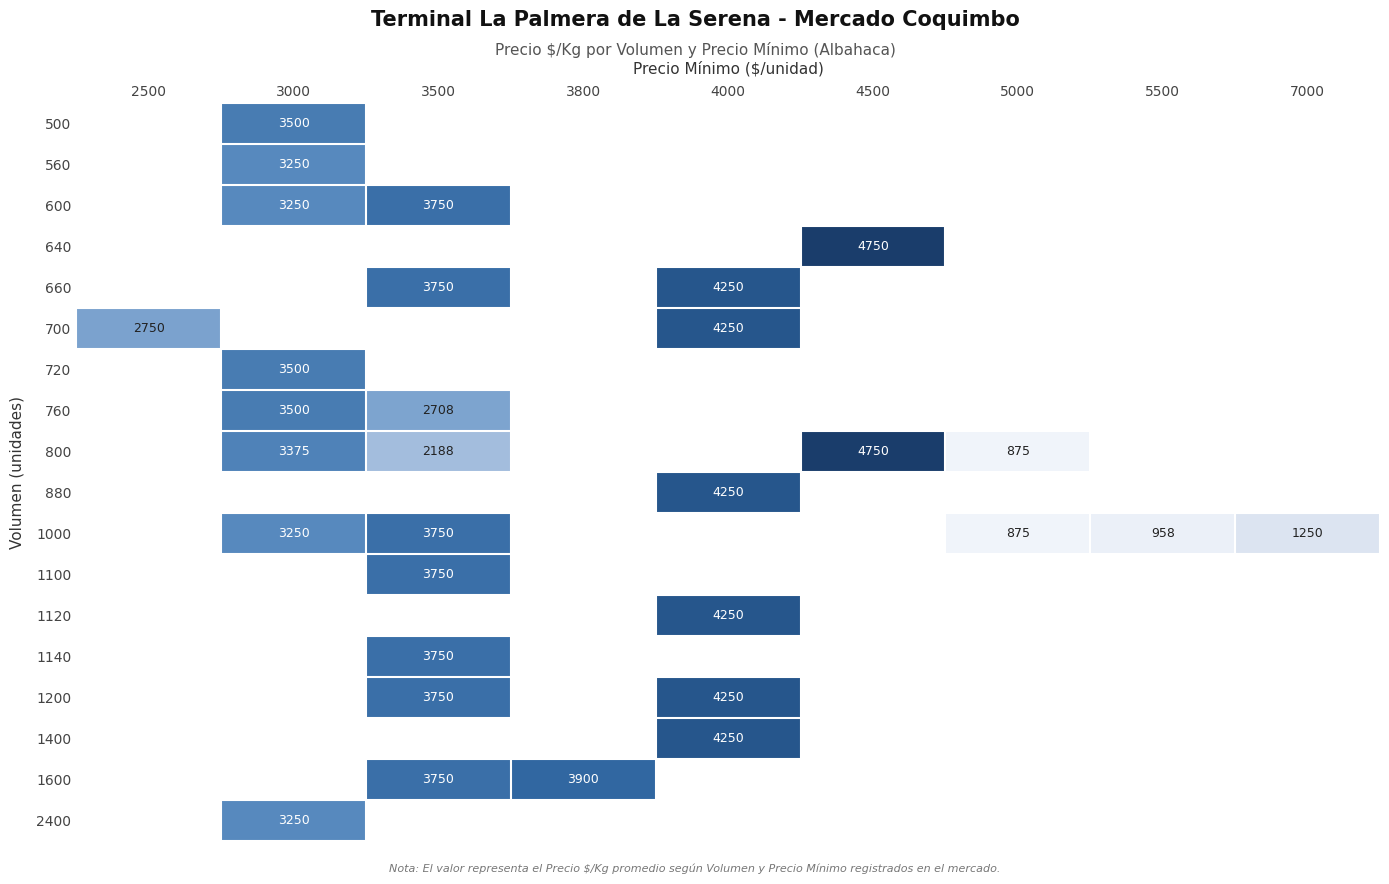

Is the value of 660 at 4500 greater than the value of 800 at 3800?

No